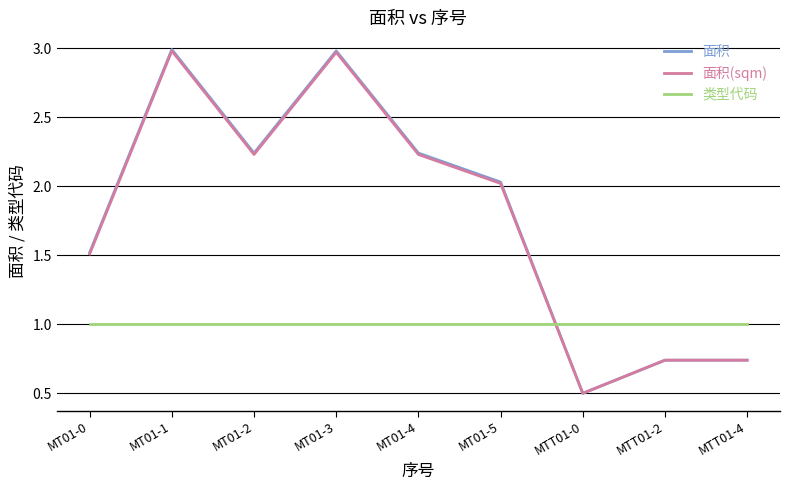

What is the sum of all 面积(sqm) values?

15.9